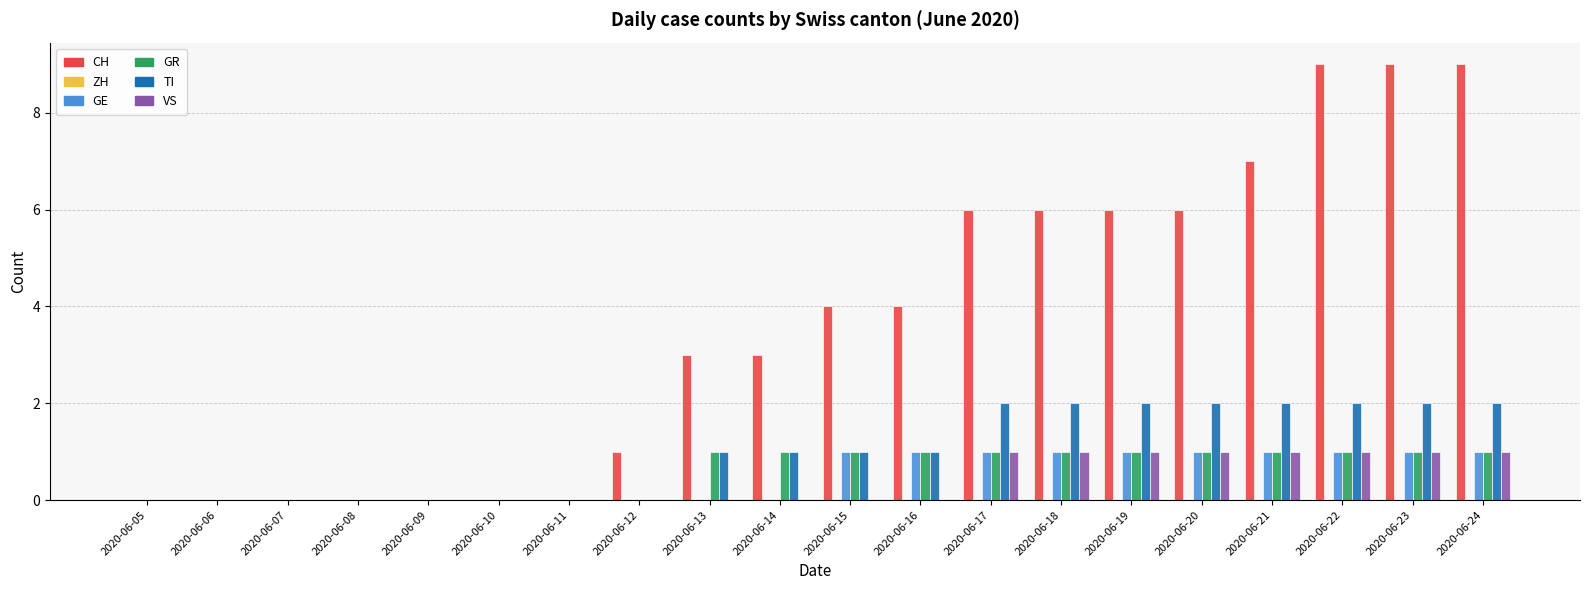

Which series has the largest total across all categories?

CH